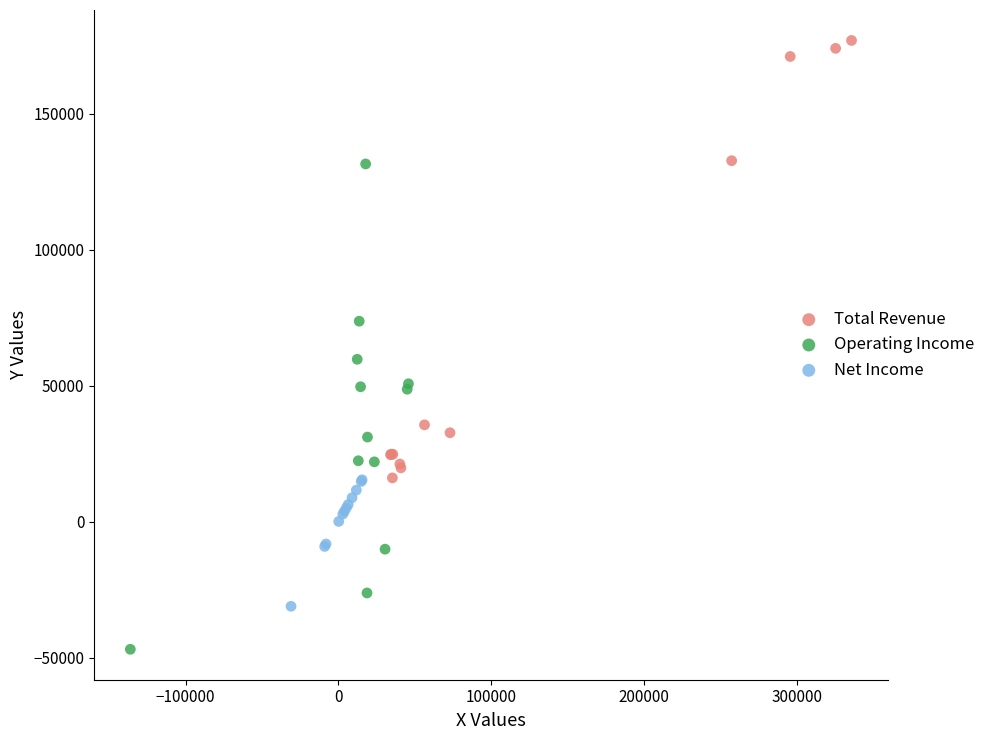

Which series reaches the minimum Y coordinate?

Operating Income